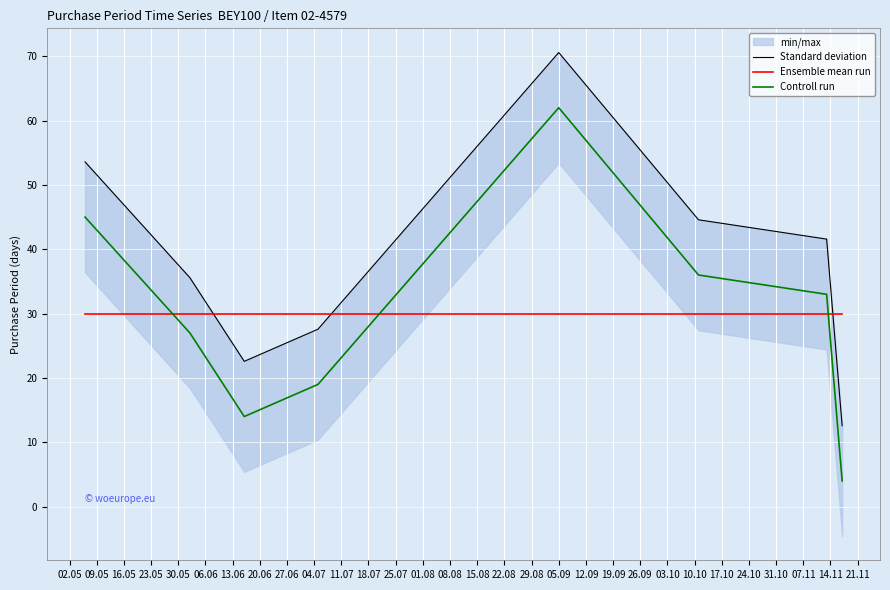

True or false: Ensemble mean run and Controll run intersect in this chart.

True